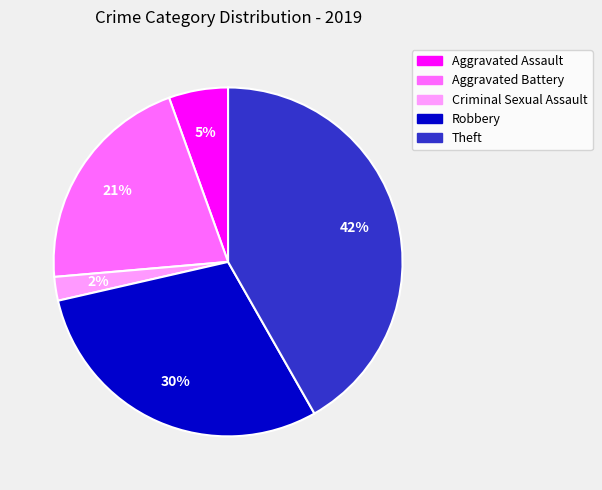

Which slice is the smallest?

Criminal Sexual Assault